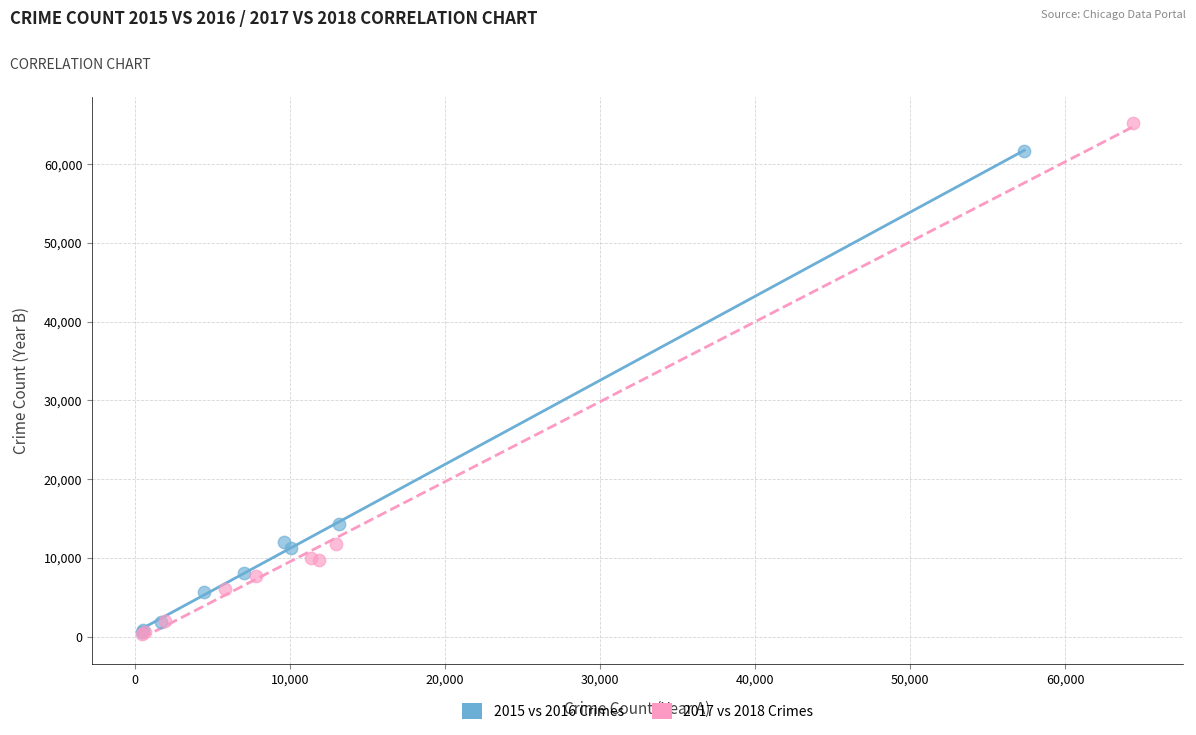

What are all the series names shown in the legend?

2015 vs 2016 Crimes, 2017 vs 2018 Crimes